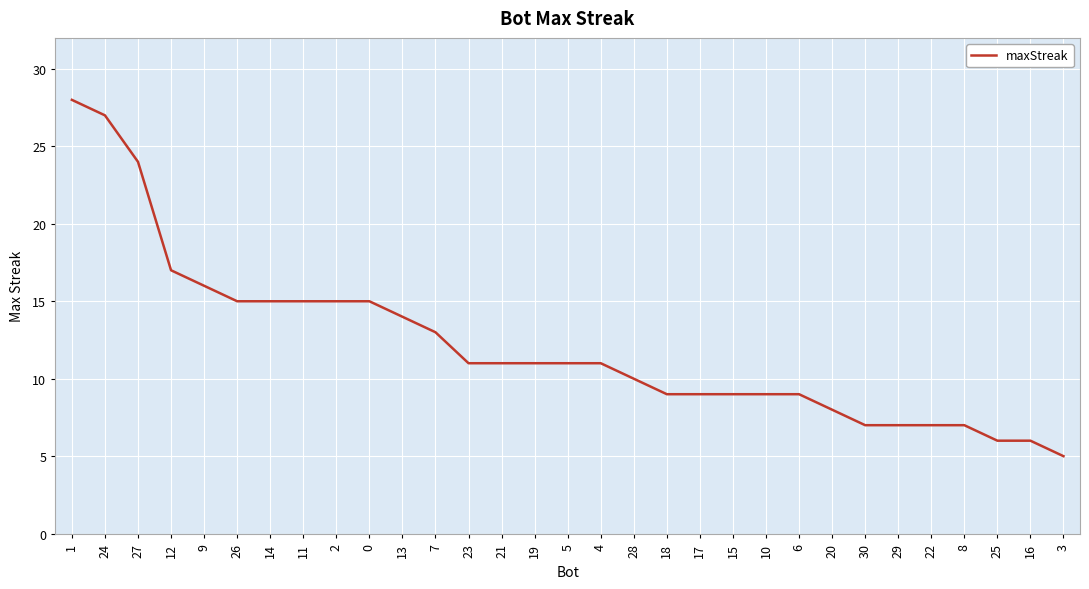

Read the value at 26.

15